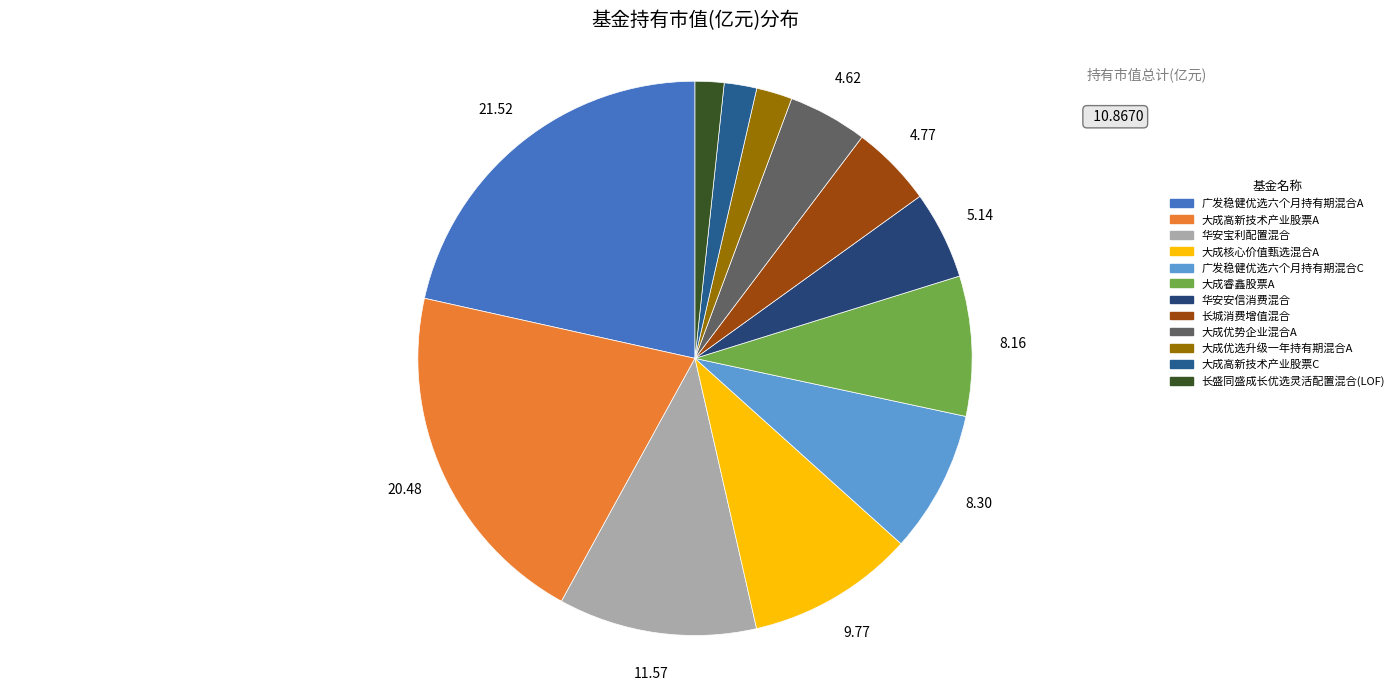

How many segments does this pie chart have?

12